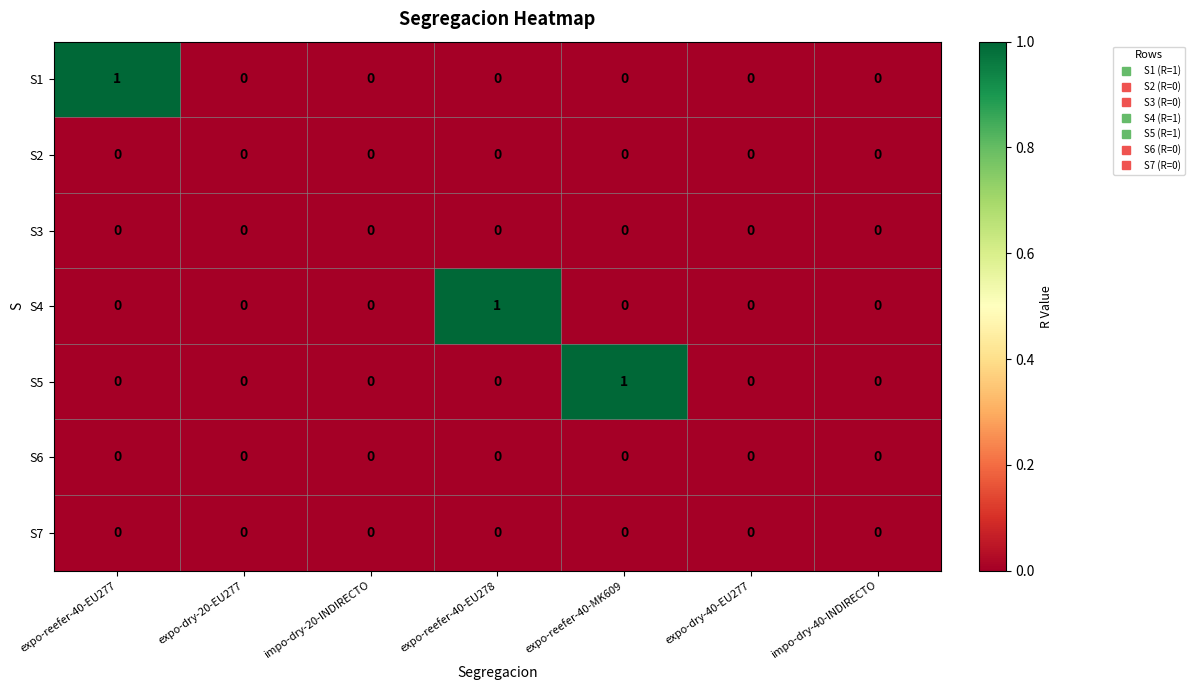

True or false: S7 has a value of 0 at expo-reefer-40-EU278.

True